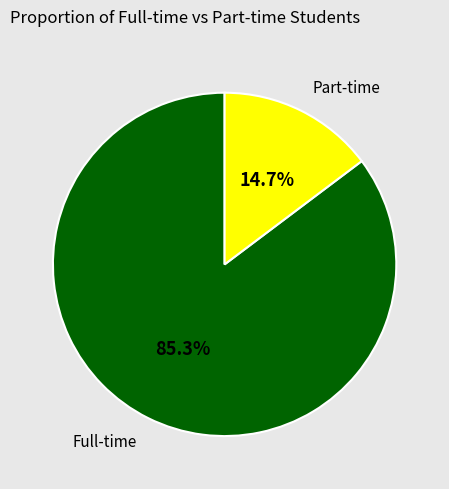

What percentage do Full-time and Part-time together represent?

100.0%